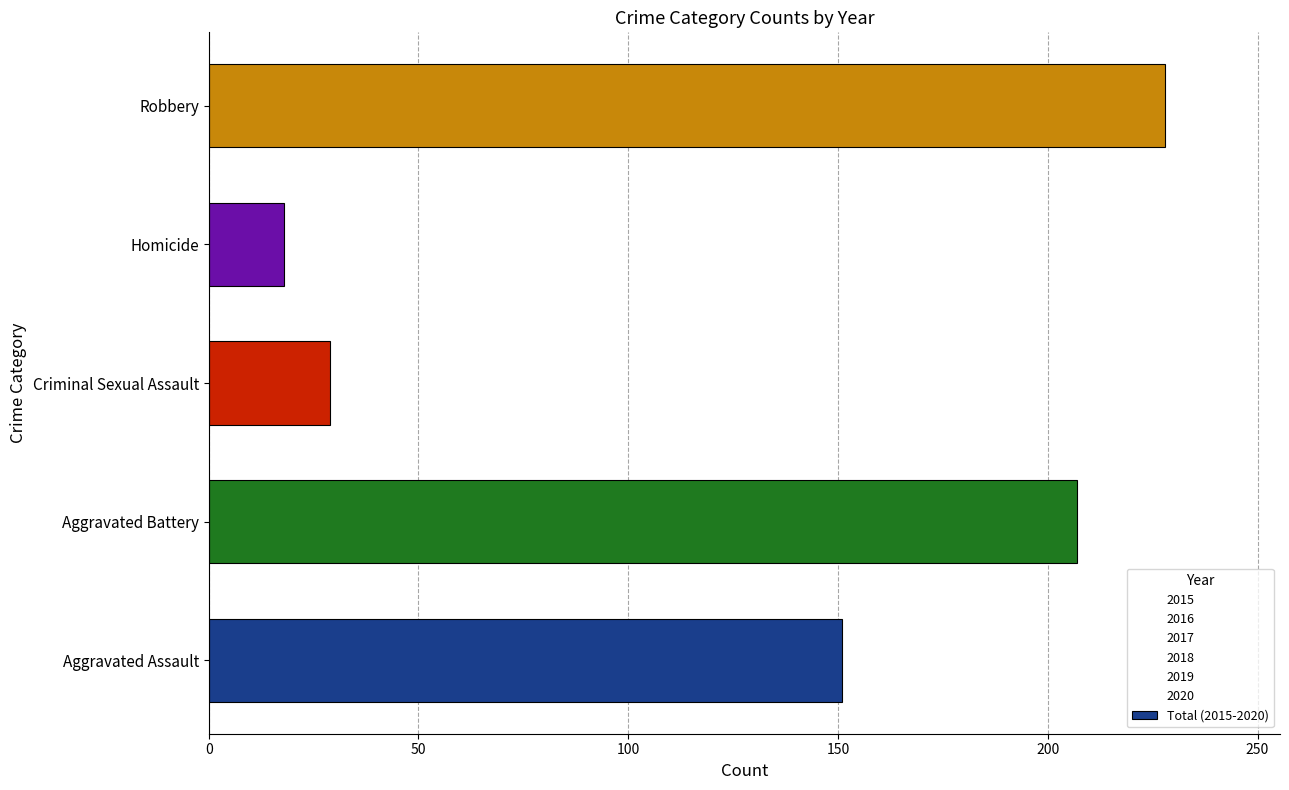

What is the change in value from Aggravated Battery to Homicide?

-189